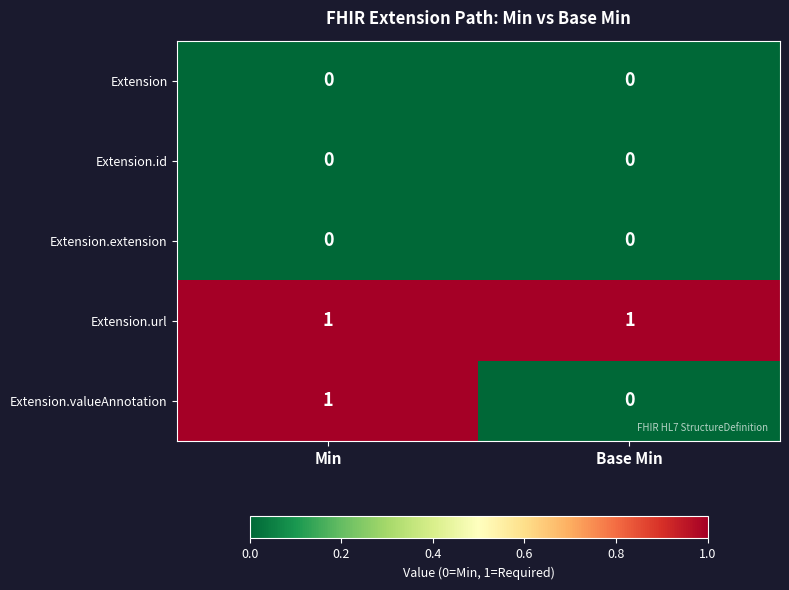

True or false: Extension.url has a value of 1 at Base Min.

True